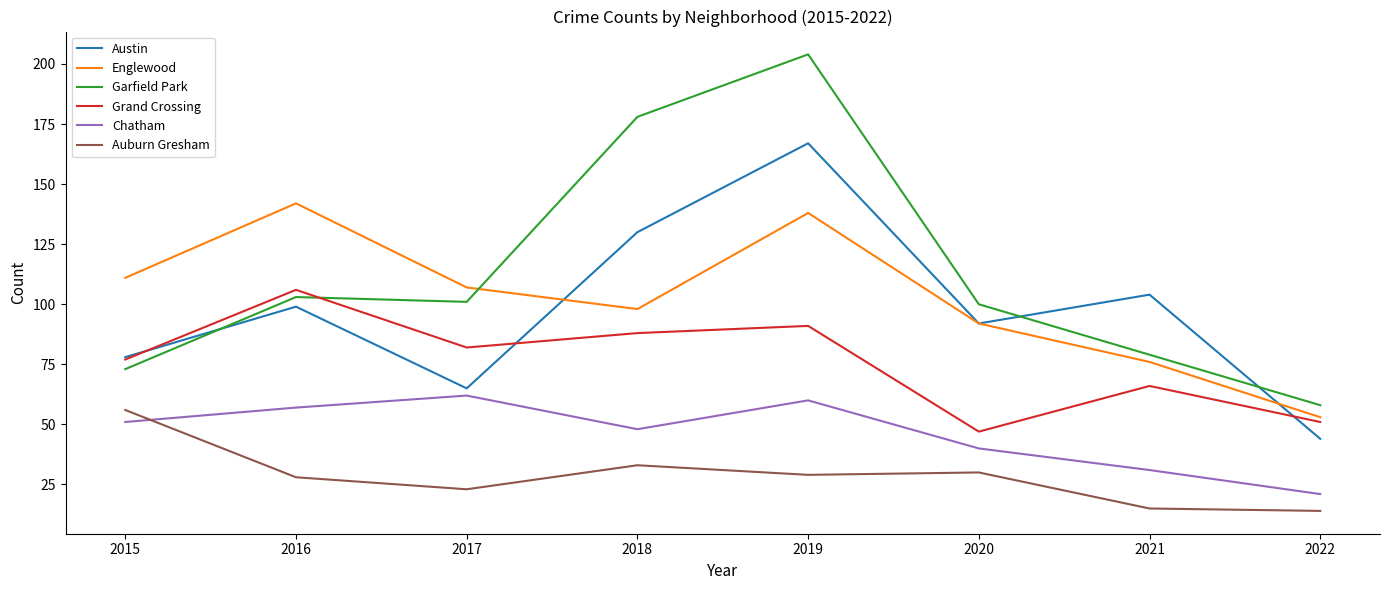

Reading left to right, transcribe all the data shown in this chart.

Austin: 78	99	65	130	167	92	104	44
Englewood: 111	142	107	98	138	92	76	53
Garfield Park: 73	103	101	178	204	100	79	58
Grand Crossing: 77	106	82	88	91	47	66	51
Chatham: 51	57	62	48	60	40	31	21
Auburn Gresham: 56	28	23	33	29	30	15	14